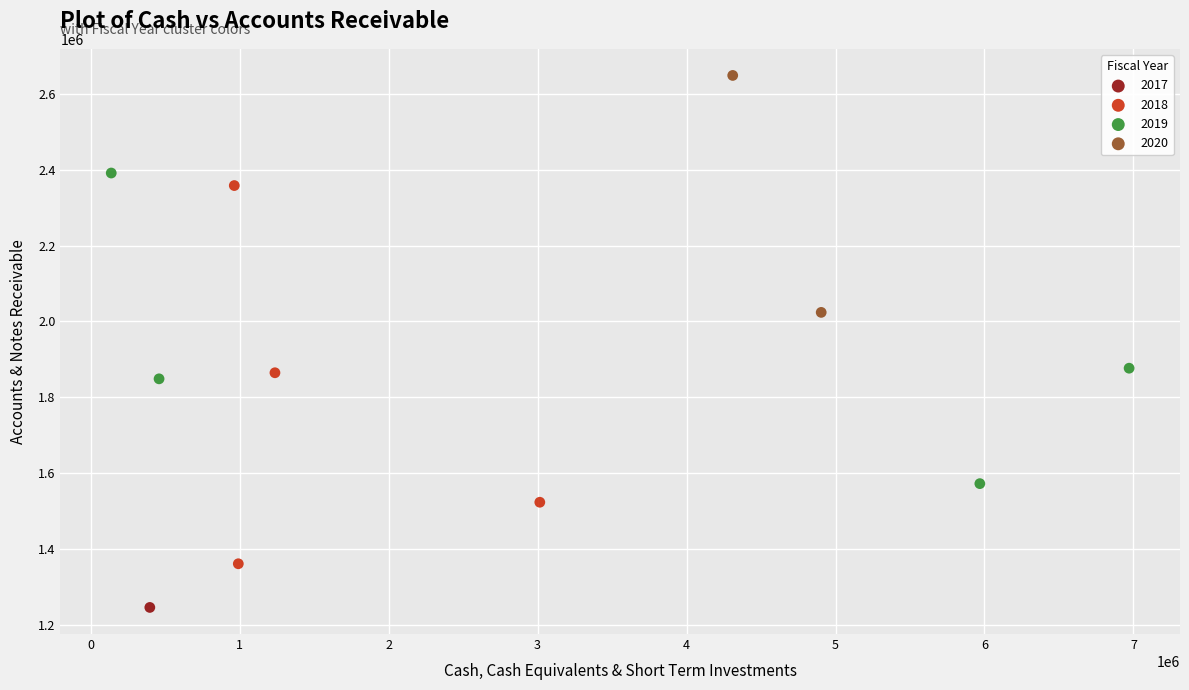

Which series contains the lowest Y value?

2017